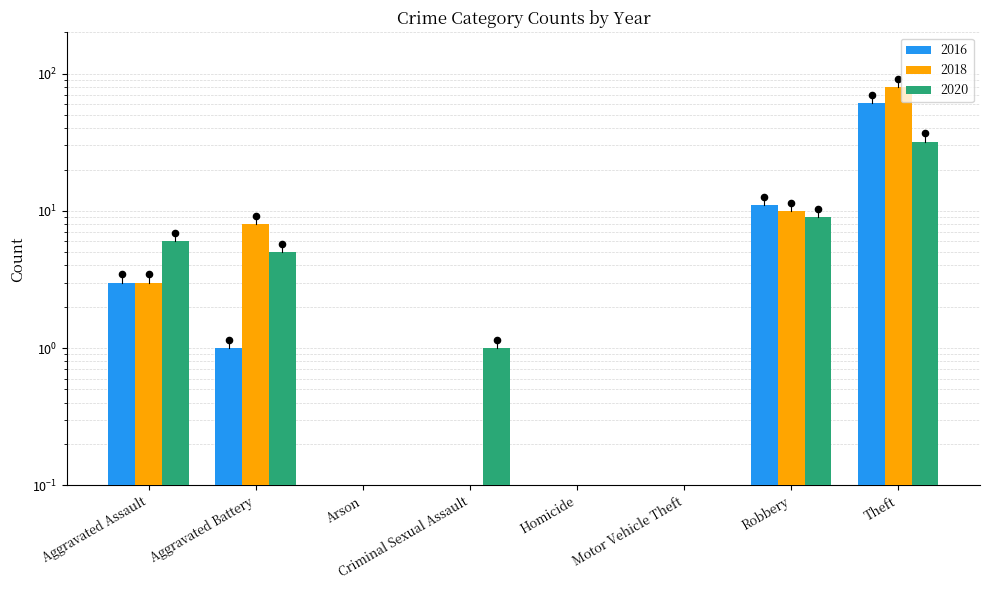

Which series contains the lowest Y value?

2016